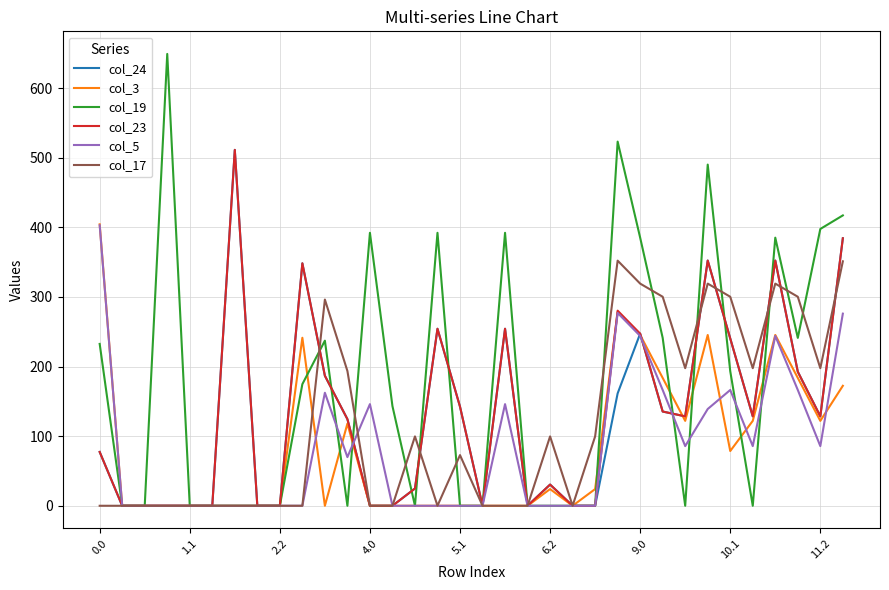

Which series has the largest total across all categories?

col_19